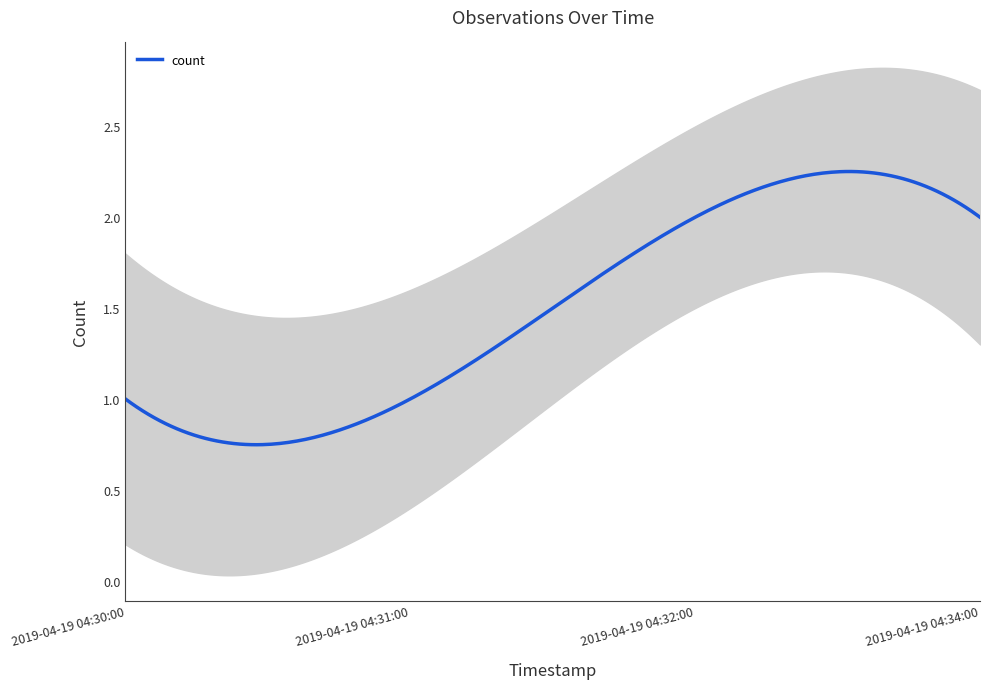

What is the sum of all values?

6